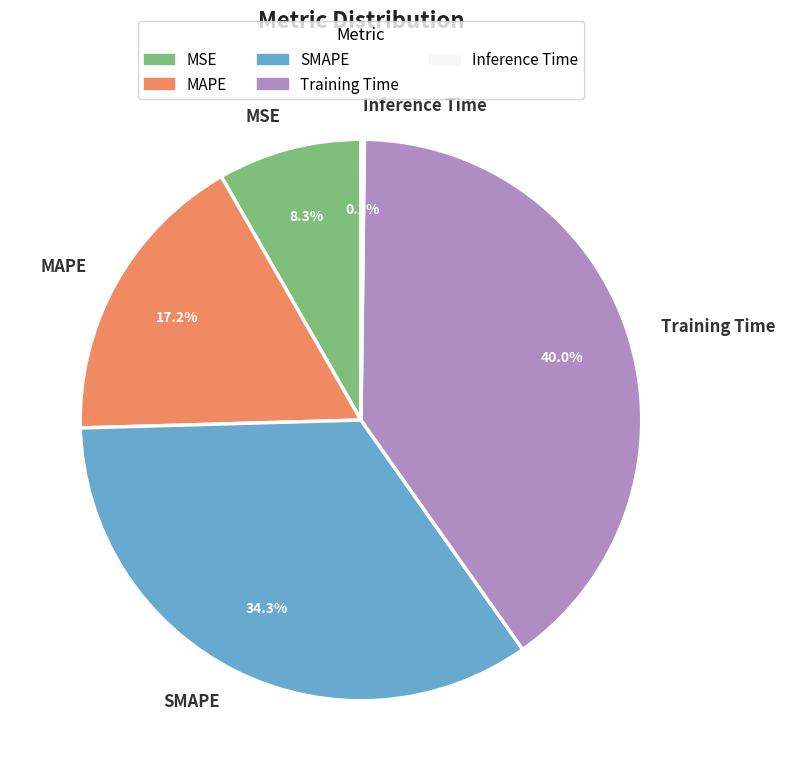

Which has a higher value, MSE or Training Time?

Training Time